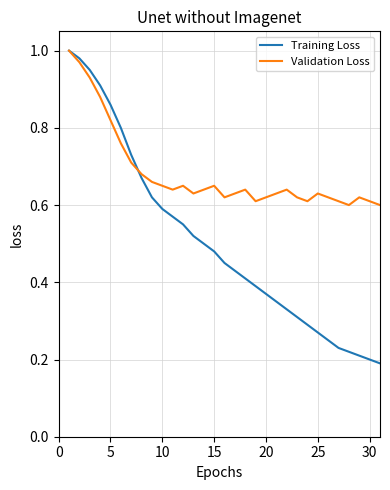

Which series has the largest total across all categories?

Validation Loss